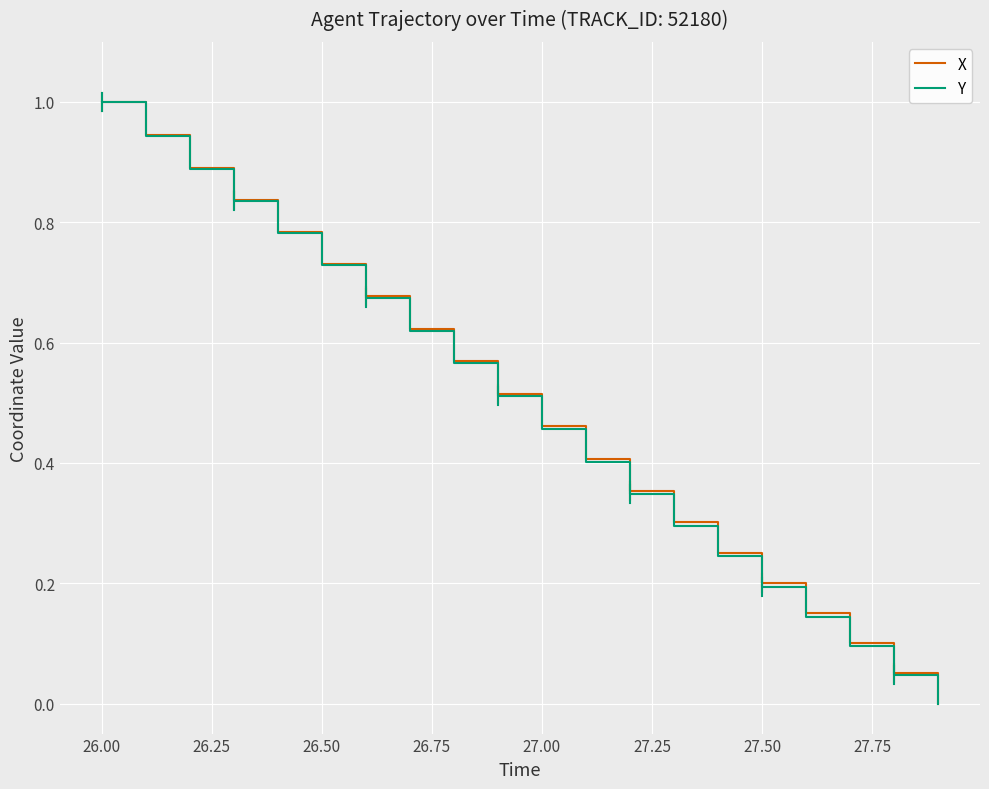

What is the highest value of the Y series?

1.0